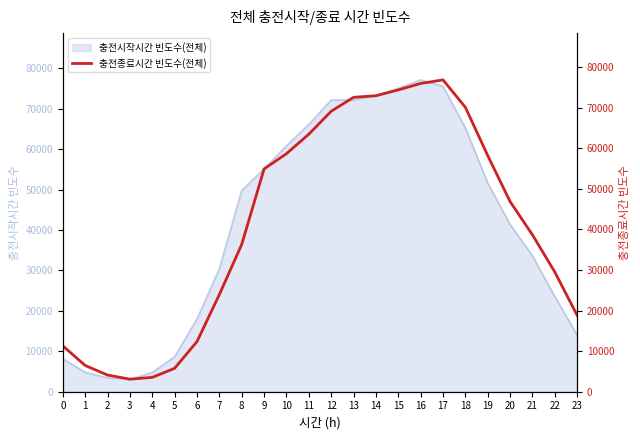

How many points are higher than both their immediate neighbors (excluding endpoints)?

1